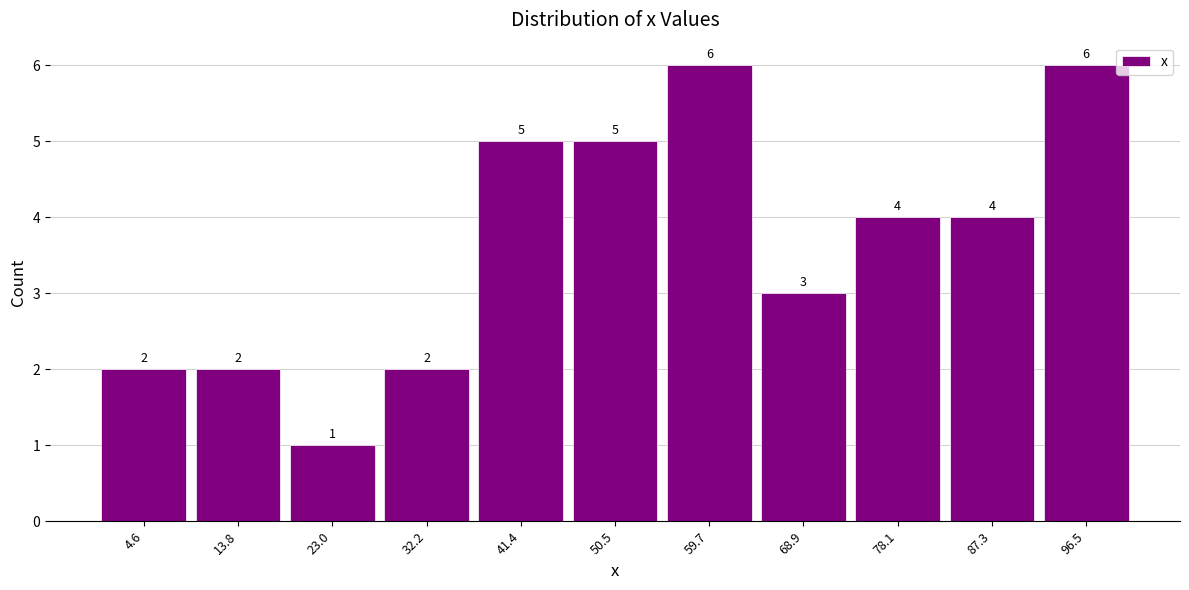

Reading left to right, list every bar in this chart as the range it spans on the x-axis followed by its height. The bar edges are not printed on the chart, so give them approximately, as read against the axis.

0 to 9: 2
9 to 18: 2
18 to 28: 1
28 to 37: 2
37 to 46: 5
46 to 55: 5
55 to 64: 6
64 to 74: 3
74 to 83: 4
83 to 92: 4
92 to 101: 6